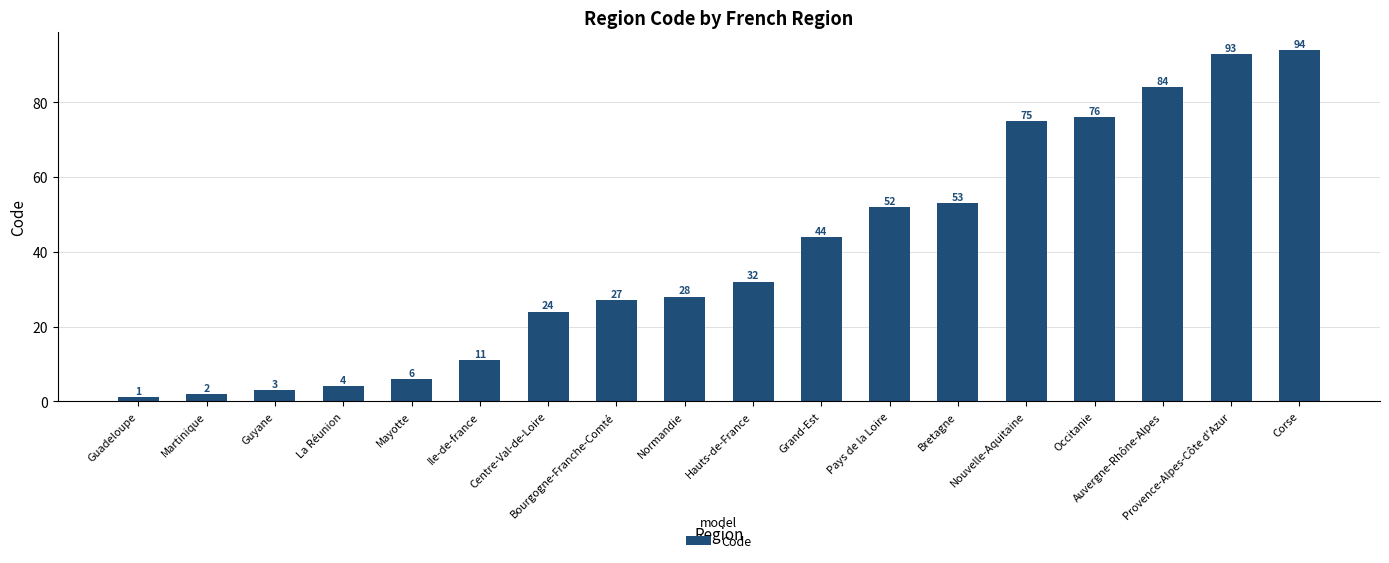

Reading left to right, extract all data points from this chart.

1	2	3	4	6	11	24	27	28	32	44	52	53	75	76	84	93	94